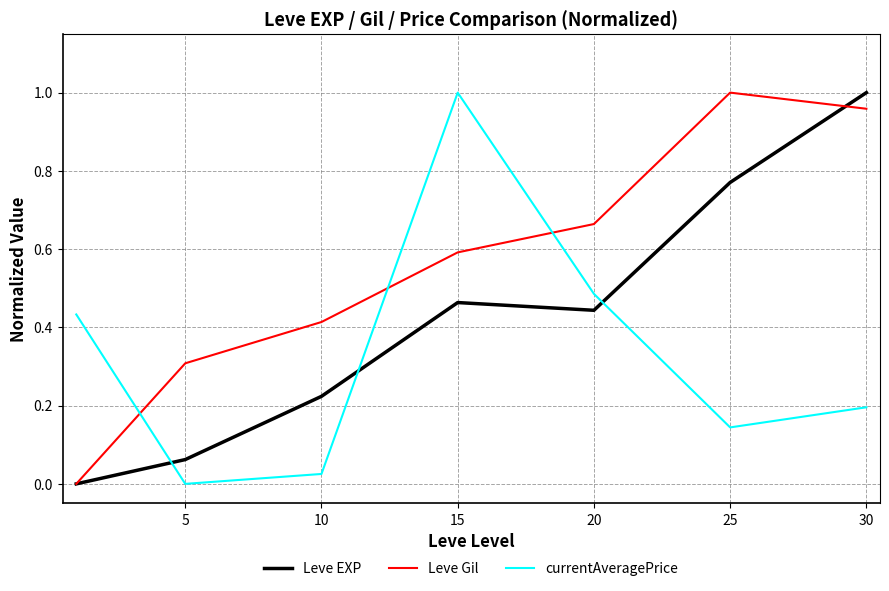

Count the number of data series in this chart.

3